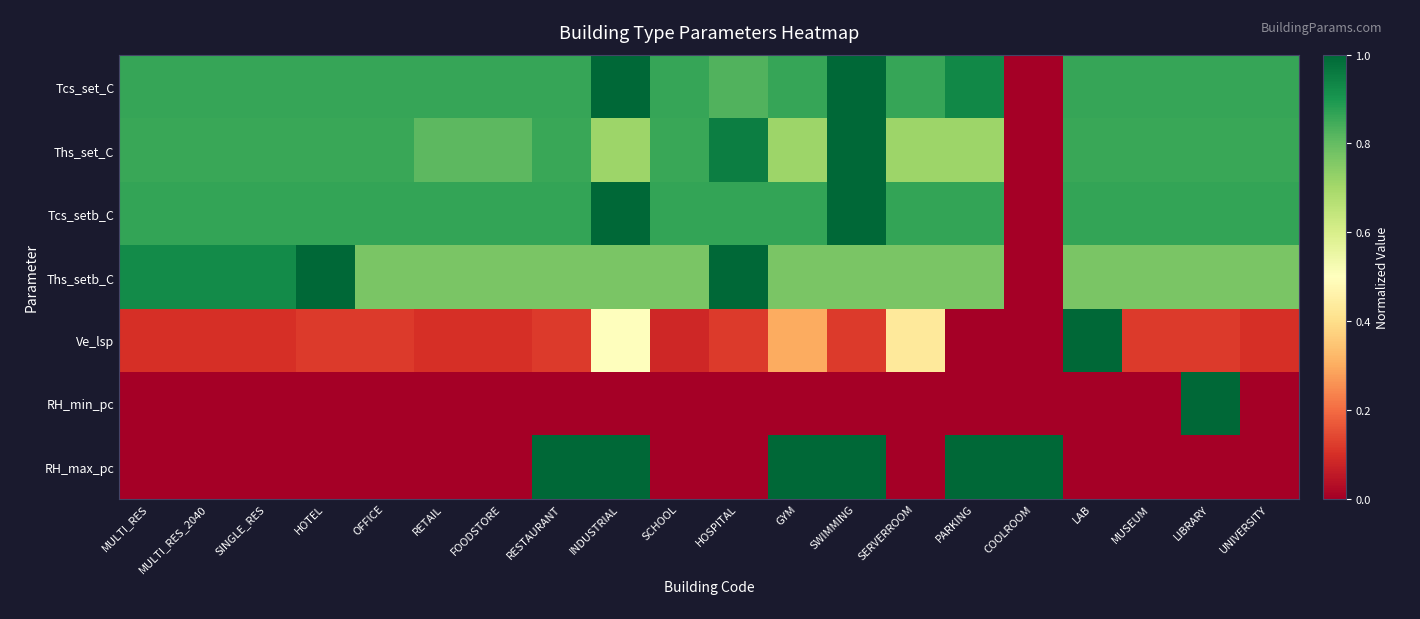

Between SCHOOL and SWIMMING, which series saw the biggest shift?

RH_max_pc